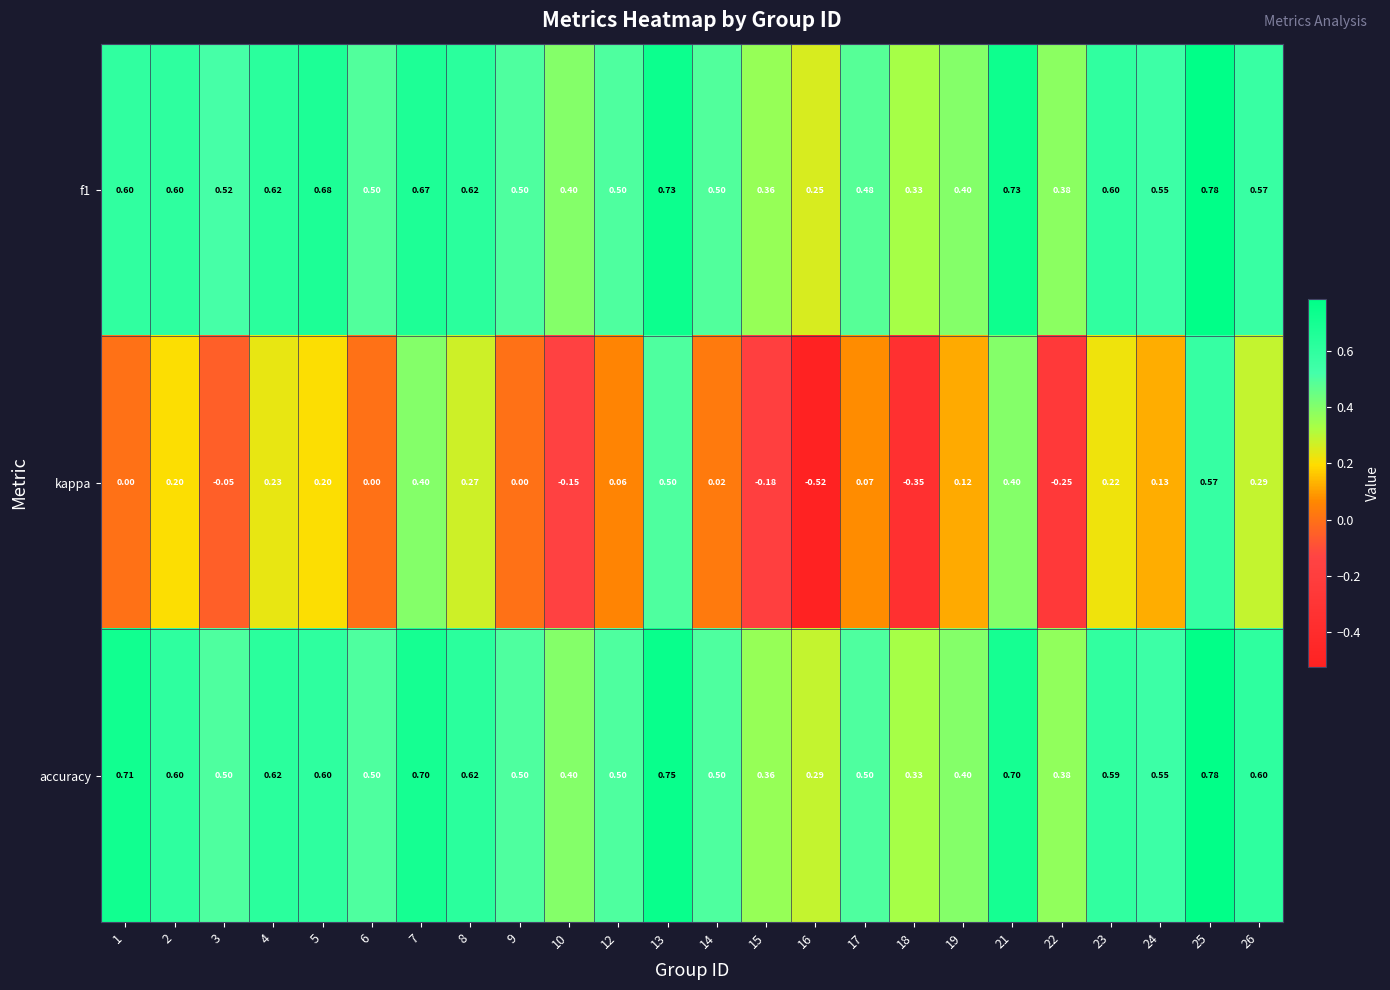

Count the number of data series in this chart.

3